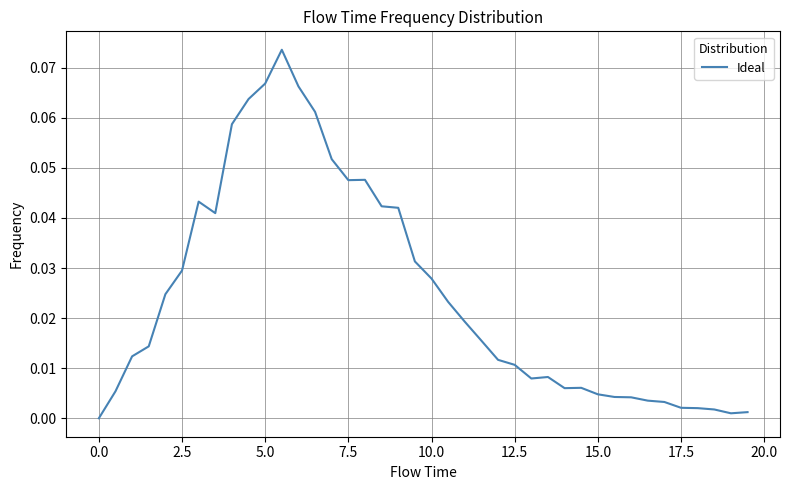

True or false: there are more than 2 points higher than both neighbors.

True